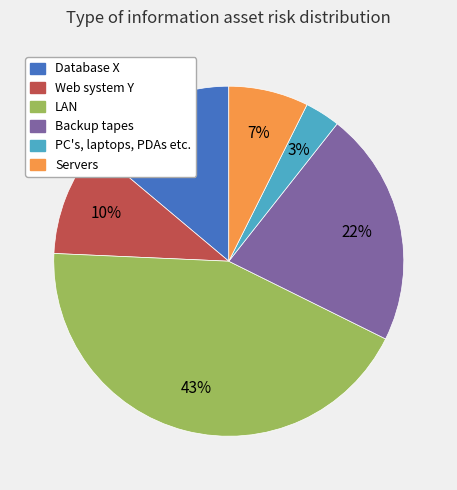

To the nearest percent, what portion does Servers represent?

7%